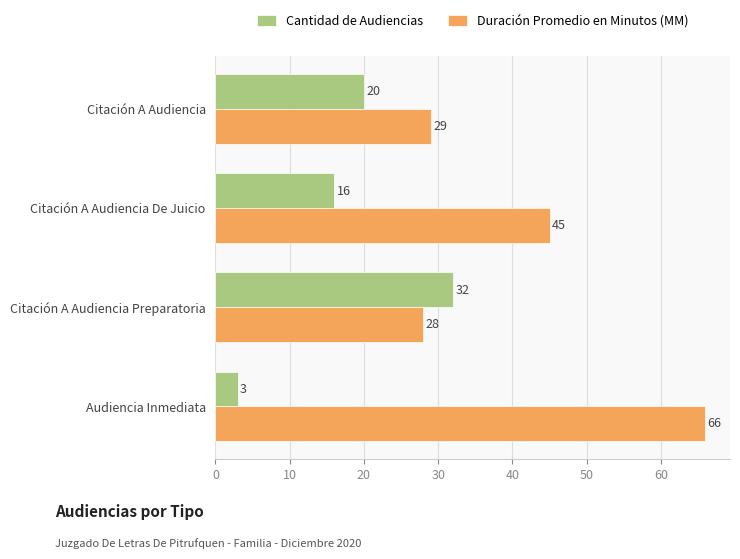

At which category is the sum across all series the highest?

Audiencia Inmediata